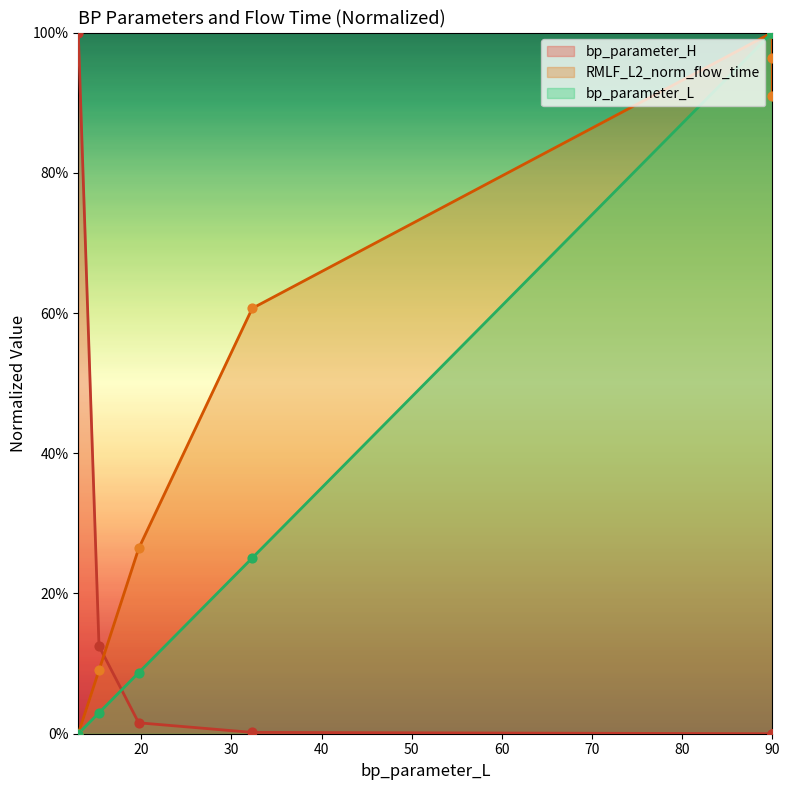

At which category is the sum across all series the highest?

90.0